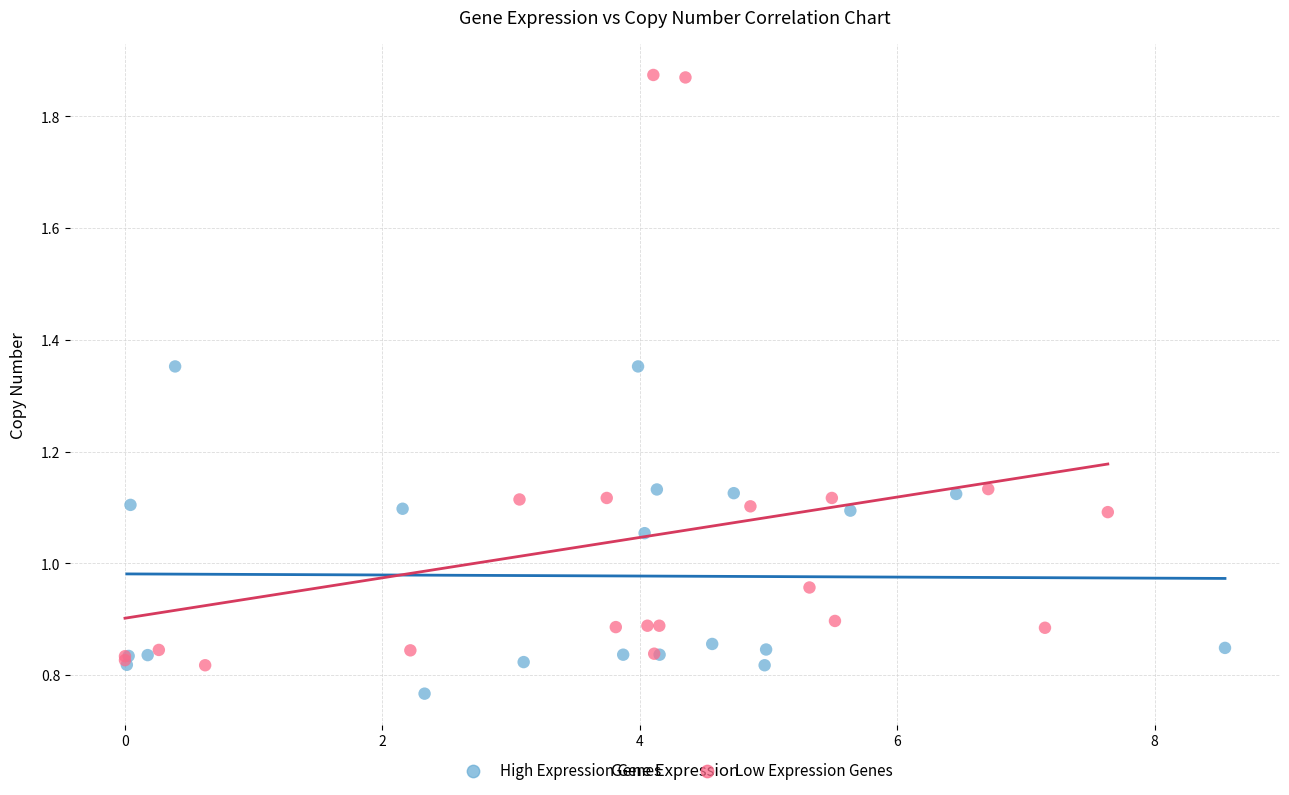

What are all the series names shown in the legend?

High Expression Genes, Low Expression Genes